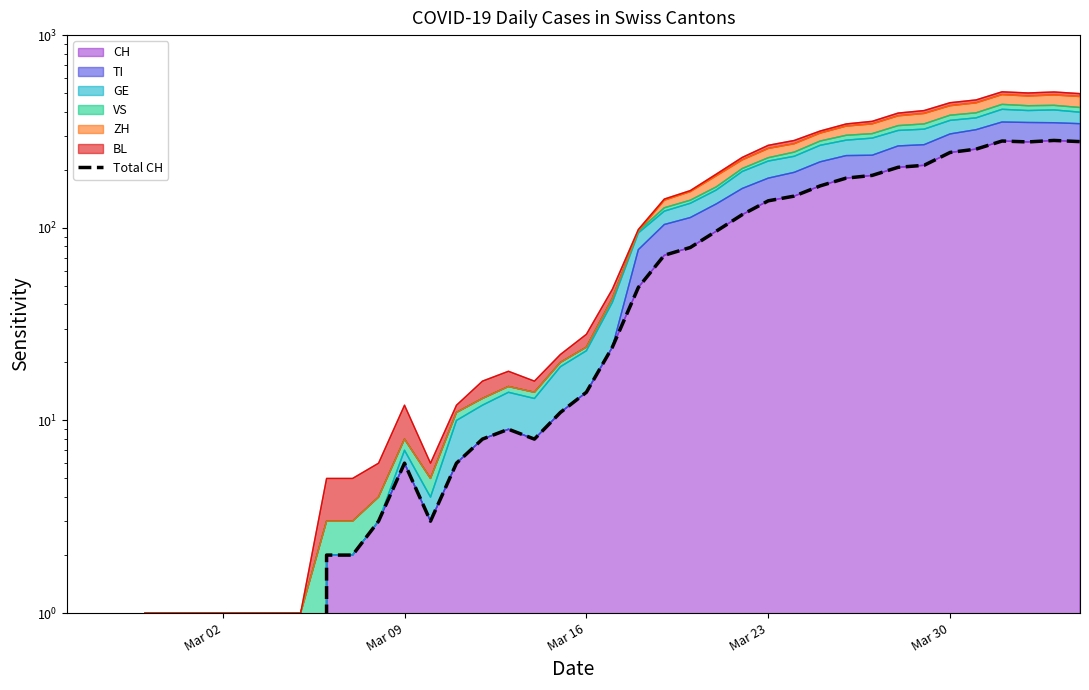

Does the chart display data point markers on the line(s)?

No